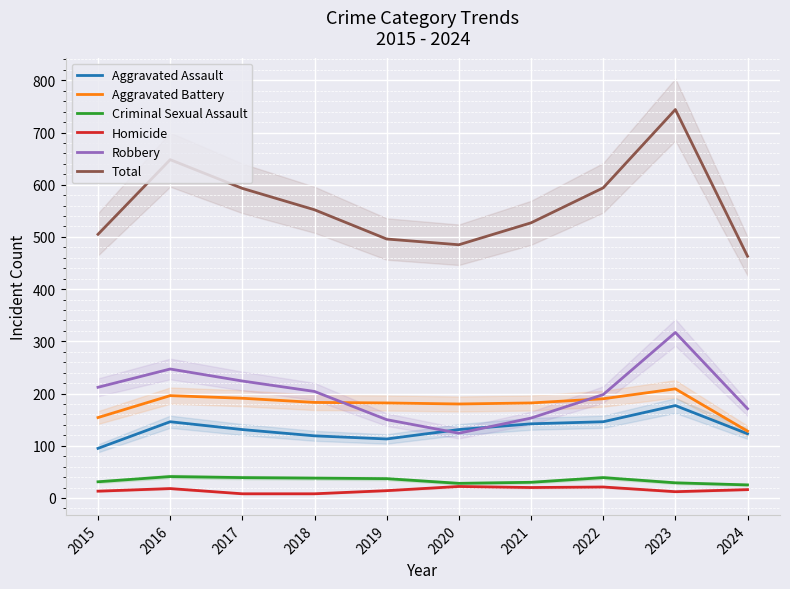

How many lines are shown in the chart?

6